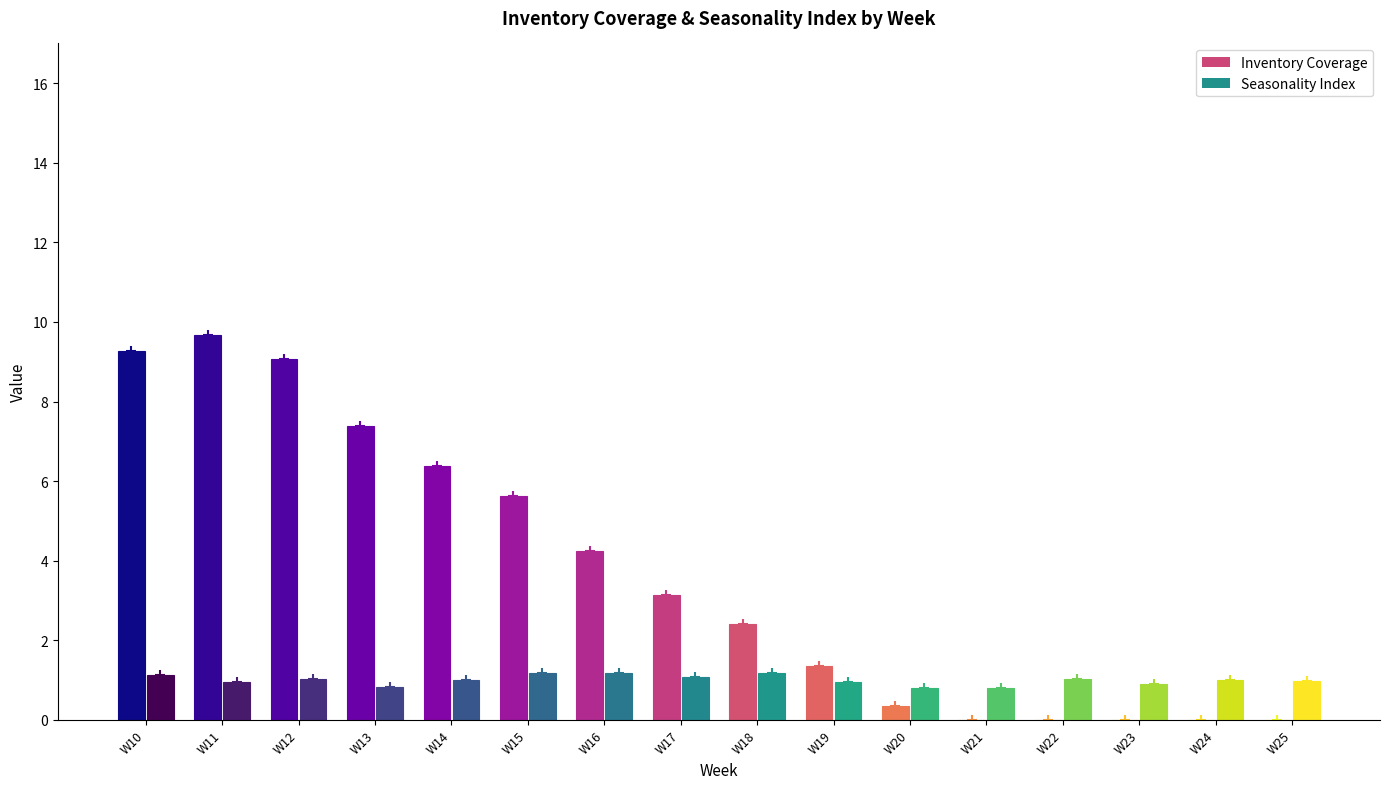

The value of Inventory Coverage at W20 is 0.1. True or false?

False